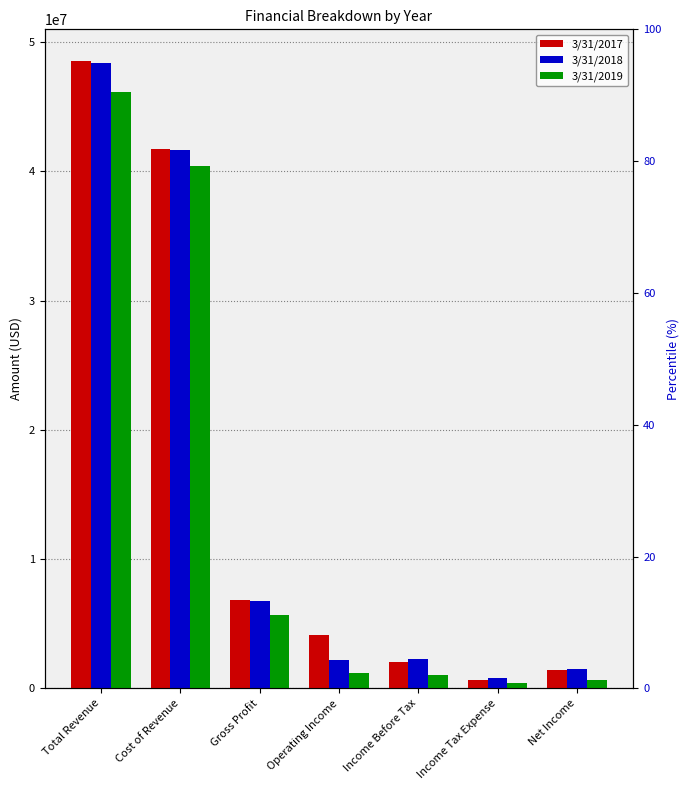

How many data points in 3/31/2018 are above 2267888?

3